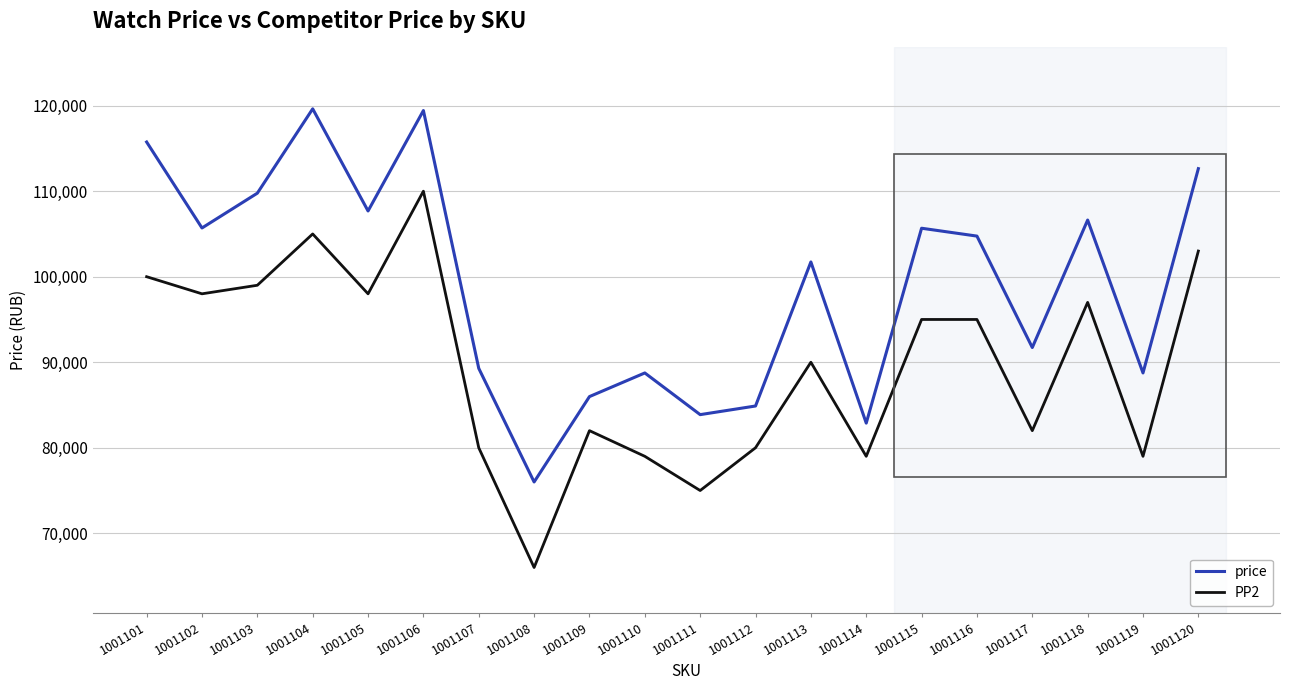

At which category does the chart reach its minimum across all series?

1001108